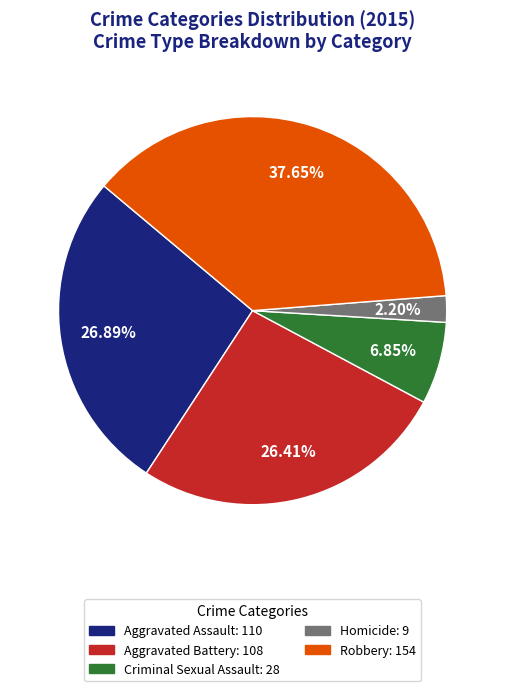

Which slice is the largest?

Robbery